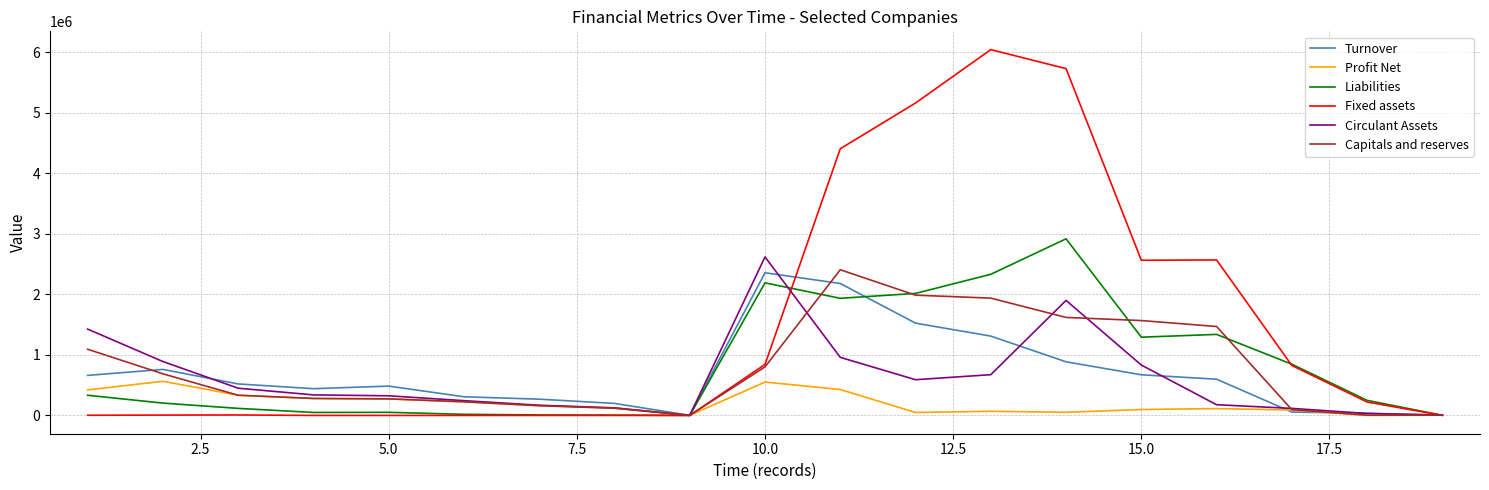

Which series has the largest total across all categories?

Fixed assets